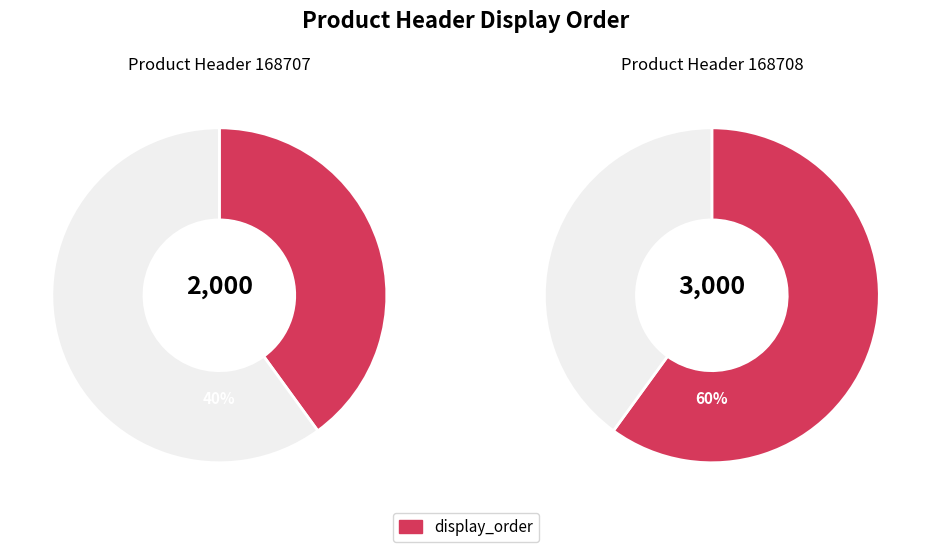

To the nearest percent, what percentage of the pie is 168707?

40%